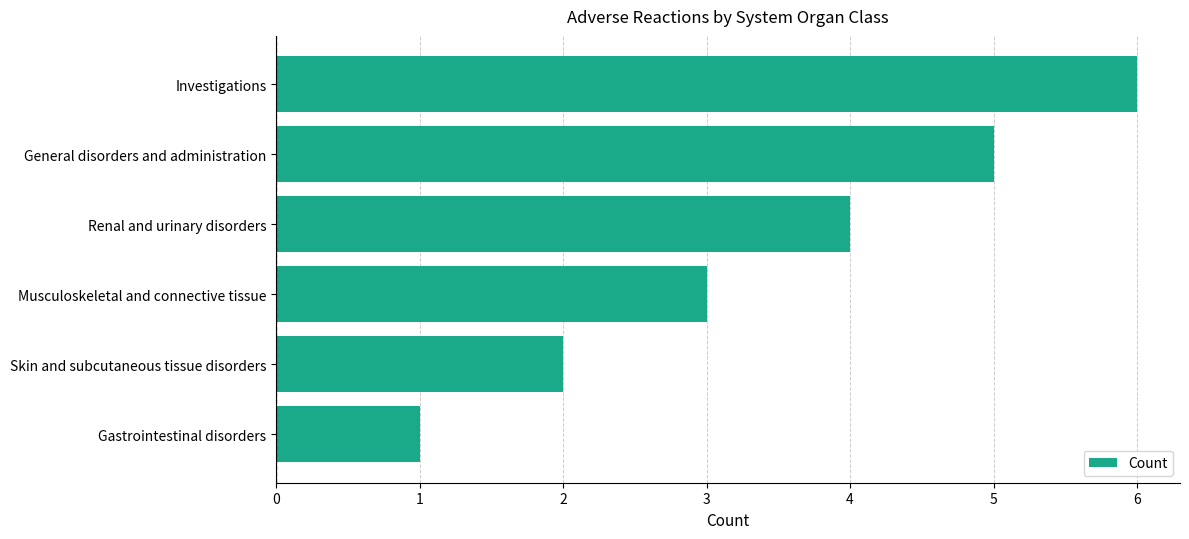

Which category has the highest value across all series?

Investigations